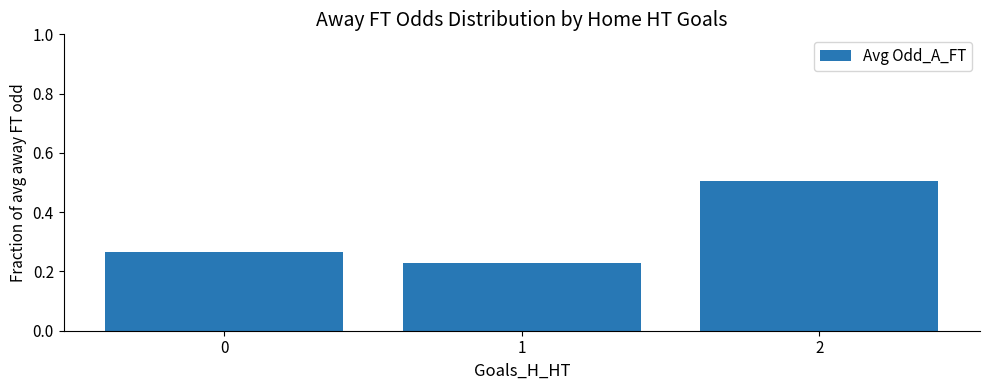

What is the sum of the values at 1 and 0?

0.5